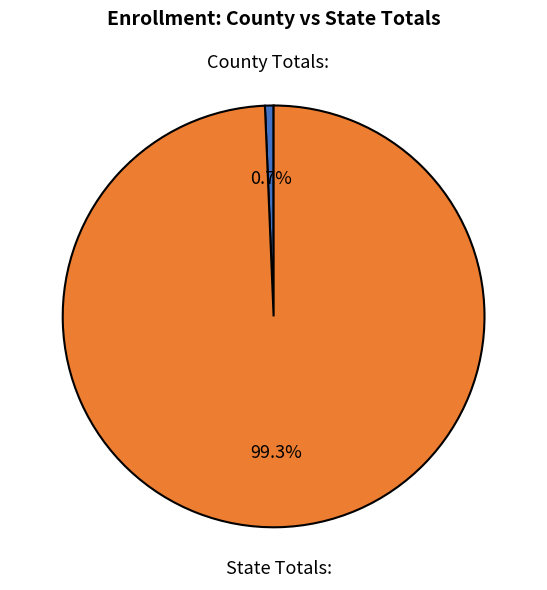

To the nearest percent, what is the difference between the largest and smallest slice percentages?

99%